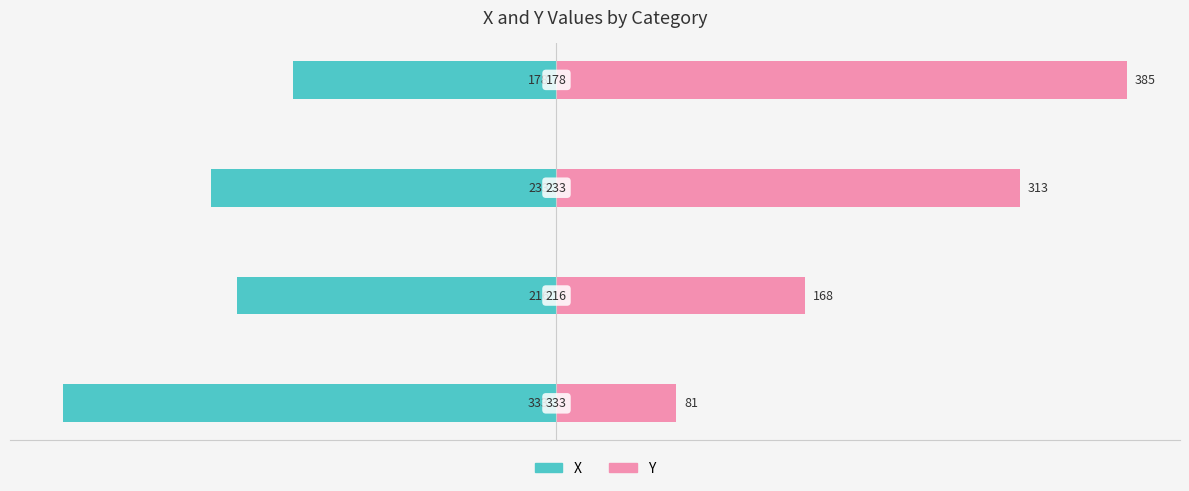

Rank the series by their maximum value, from lowest to highest.

X, Y